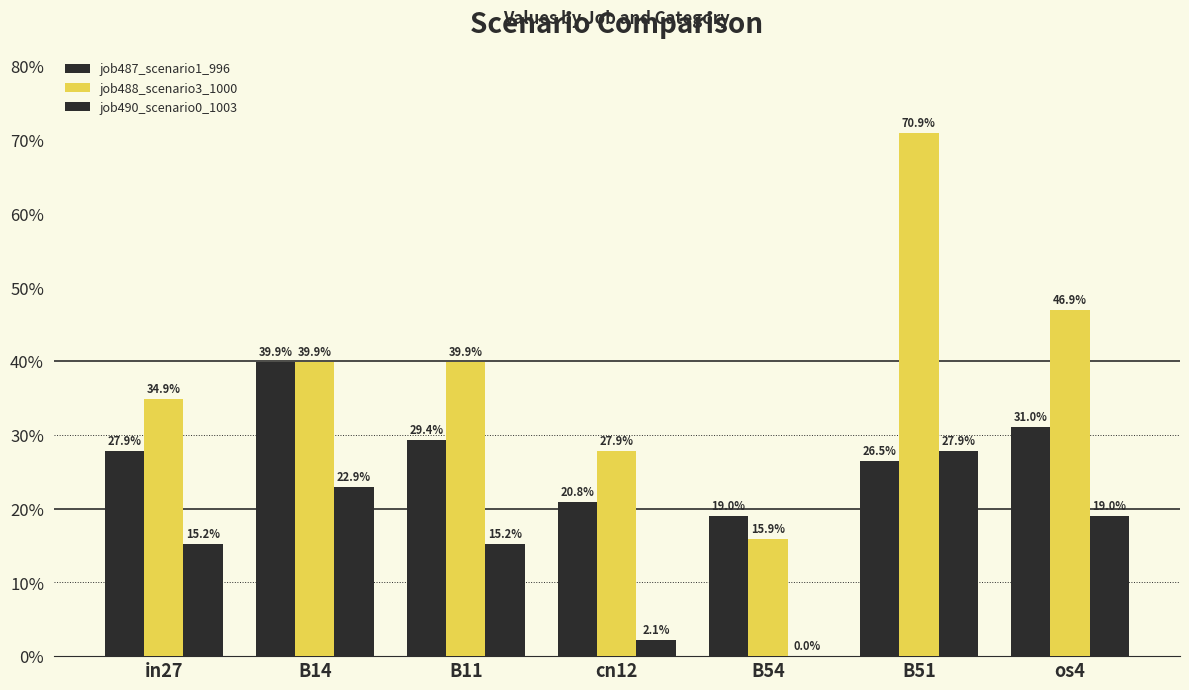

Does the chart contain stacked bars?

No